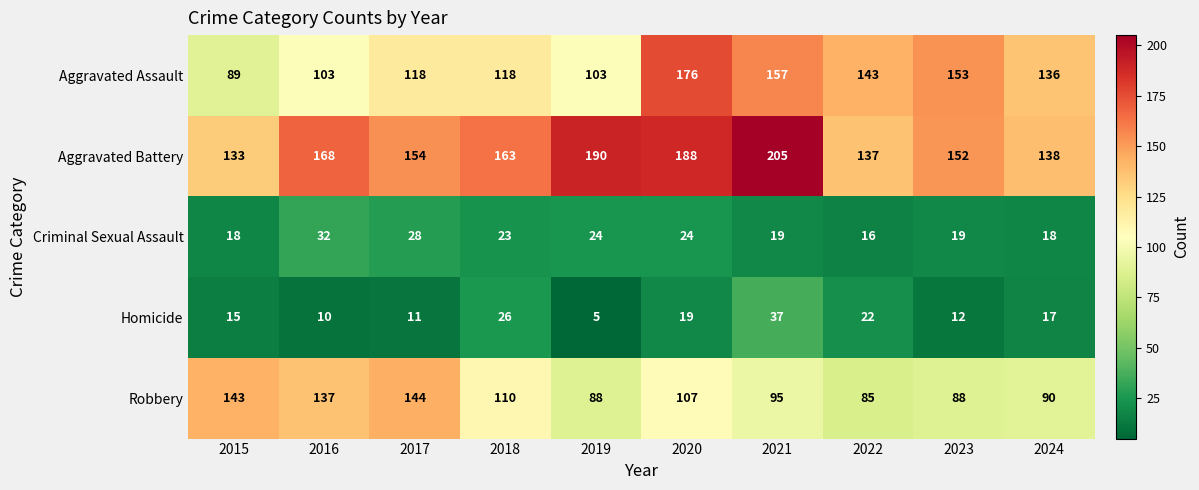

Rank the series by their maximum value, from highest to lowest.

Aggravated Battery, Aggravated Assault, Robbery, Homicide, Criminal Sexual Assault